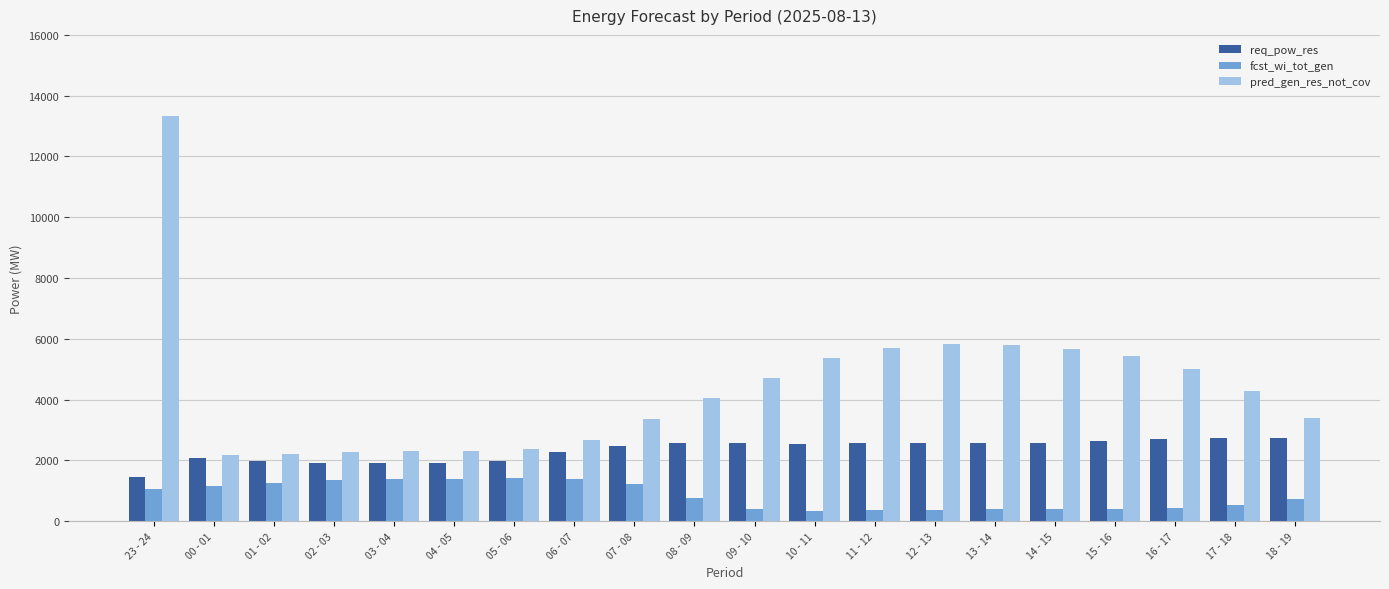

What is the sum of the pred_gen_res_not_cov values at 12 - 13 and 11 - 12?

11537